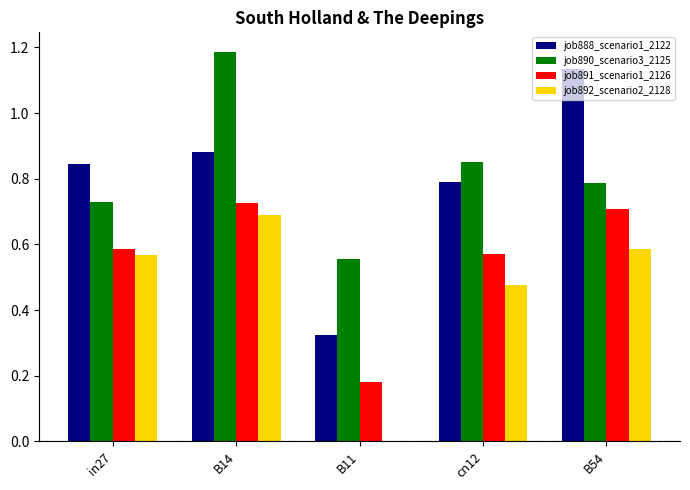

What is the total value across all series at in27?

2.7